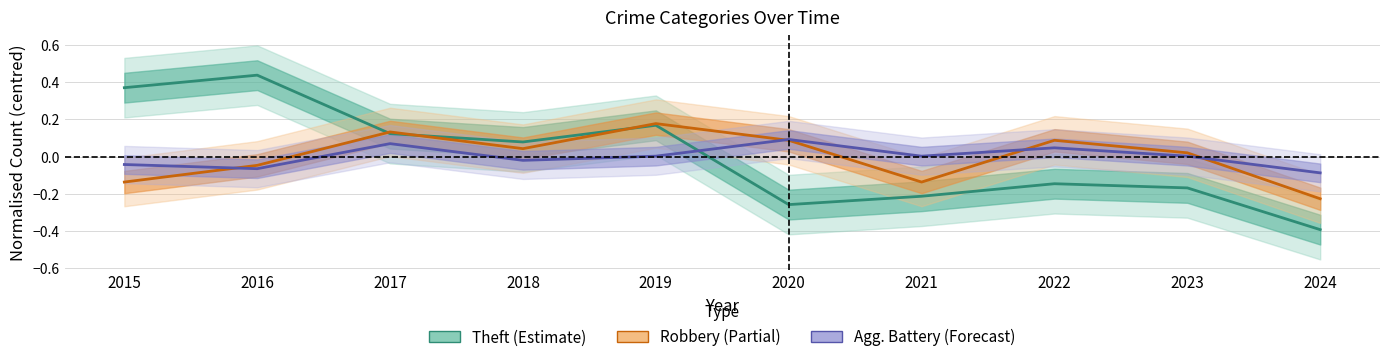

The Aggravated Battery series shows 0.1 at 2020. True or false?

True